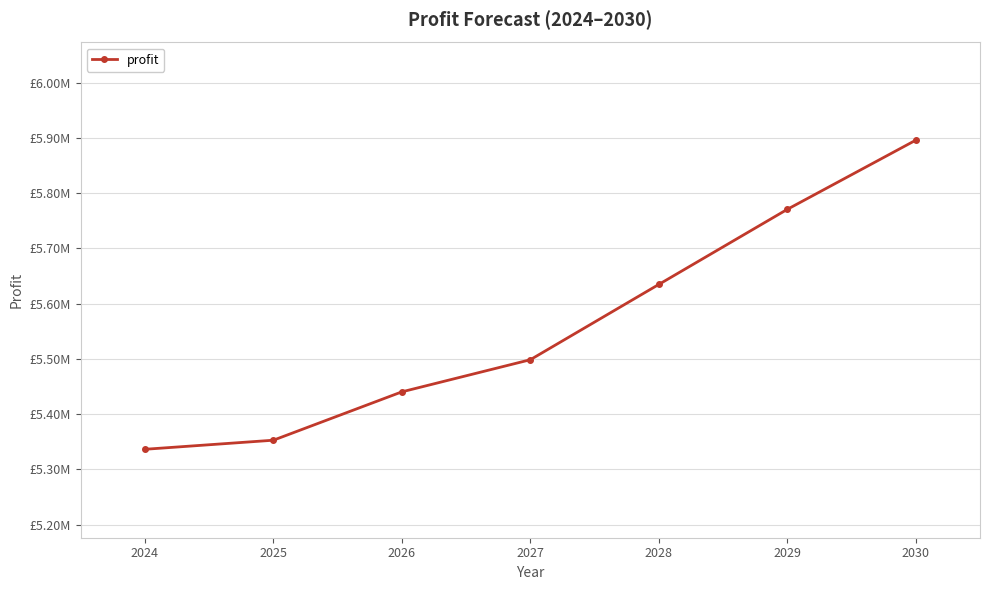

Reading left to right, transcribe all the data shown in this chart.

5336466.1	5352897.1	5440454.3	5498624.4	5634925.5	5770853.1	5896049.4